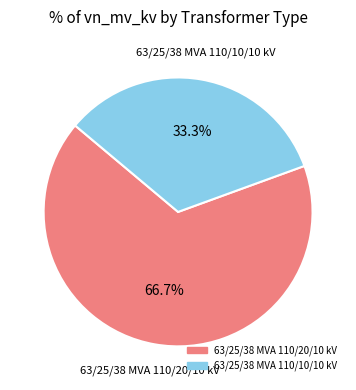

Is 63/25/38 MVA 110/20/10 kV the majority of the pie?

Yes